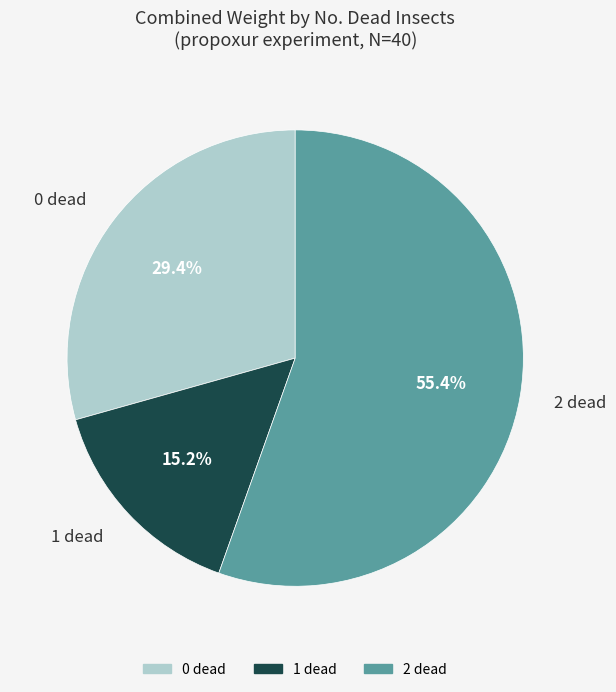

Is there any slice that represents more than half of the pie?

Yes